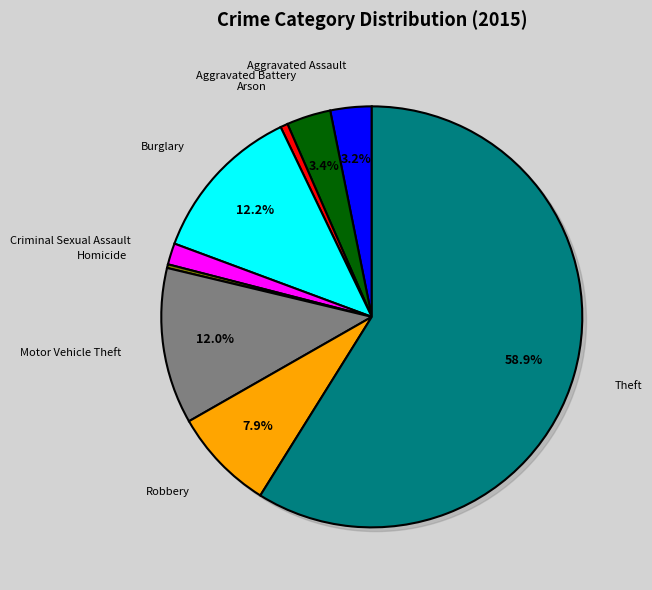

True or false: Robbery accounts for 8% of the total.

True